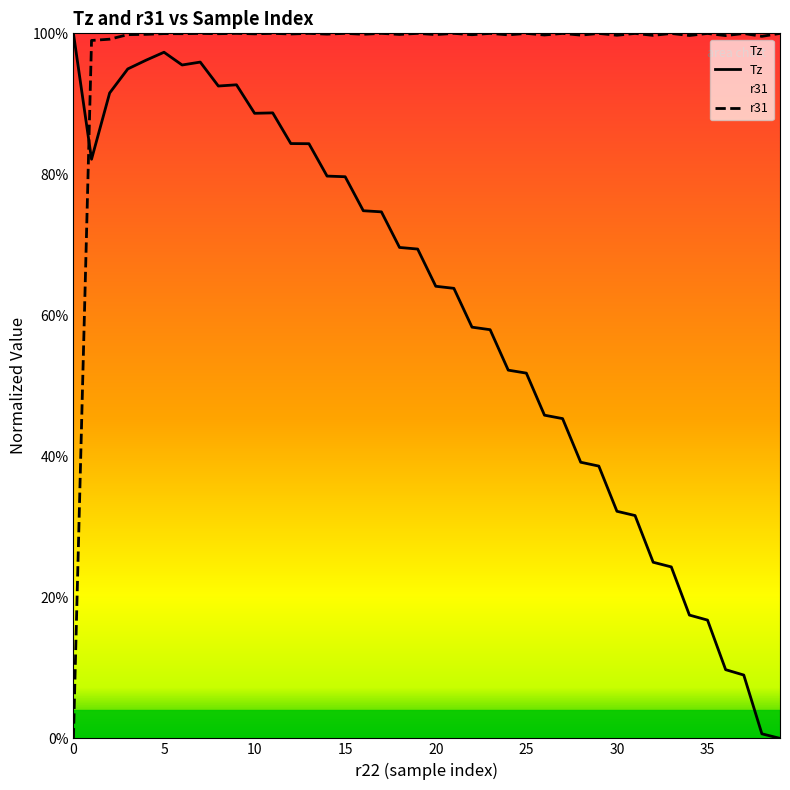

What is the value of the Tz point at the 25th from the left?

0.5